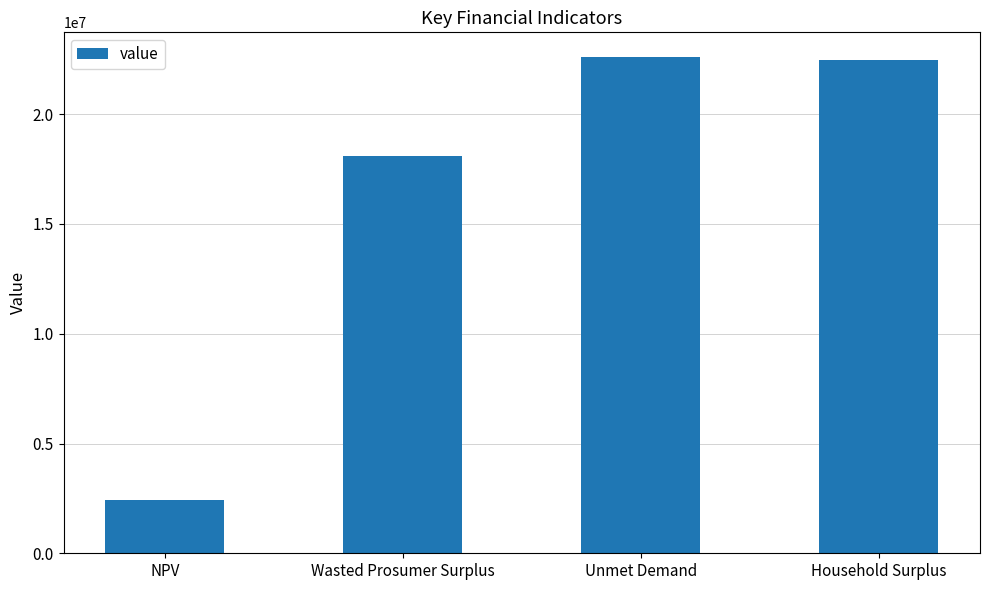

How many bars are there in total?

4